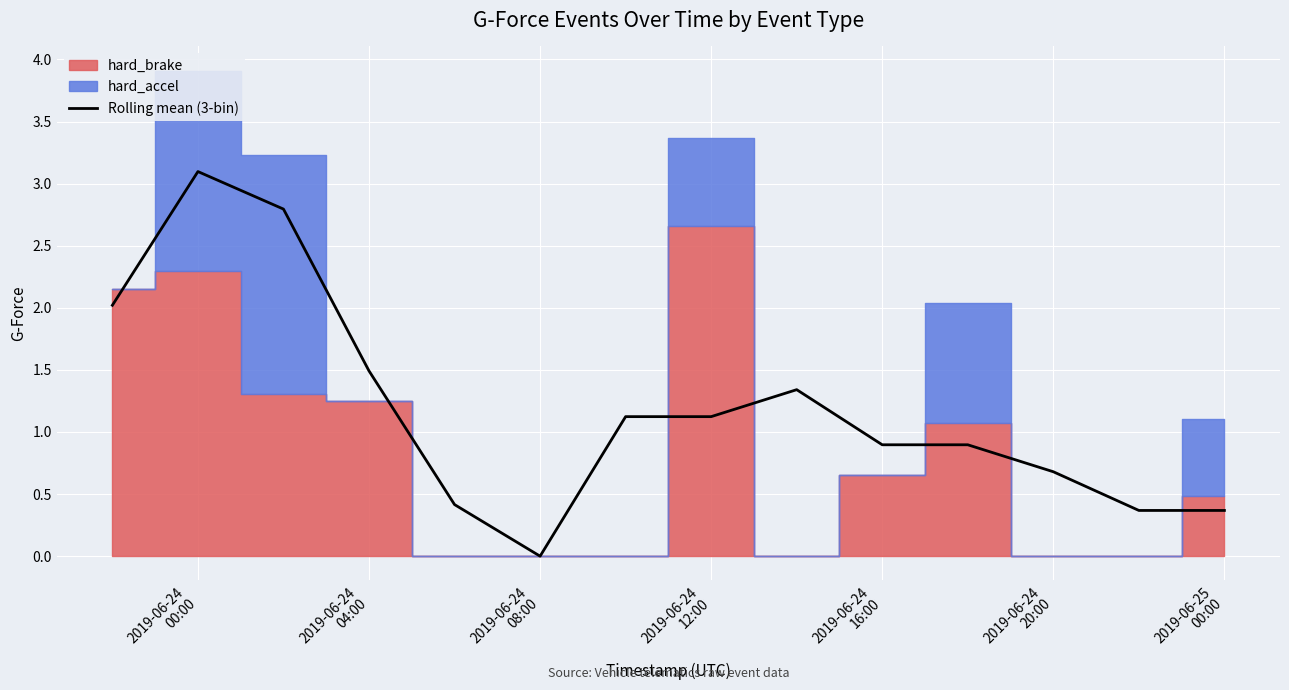

The chart shows a value of 0.4 at 2019-06-24 20:00. True or false?

False